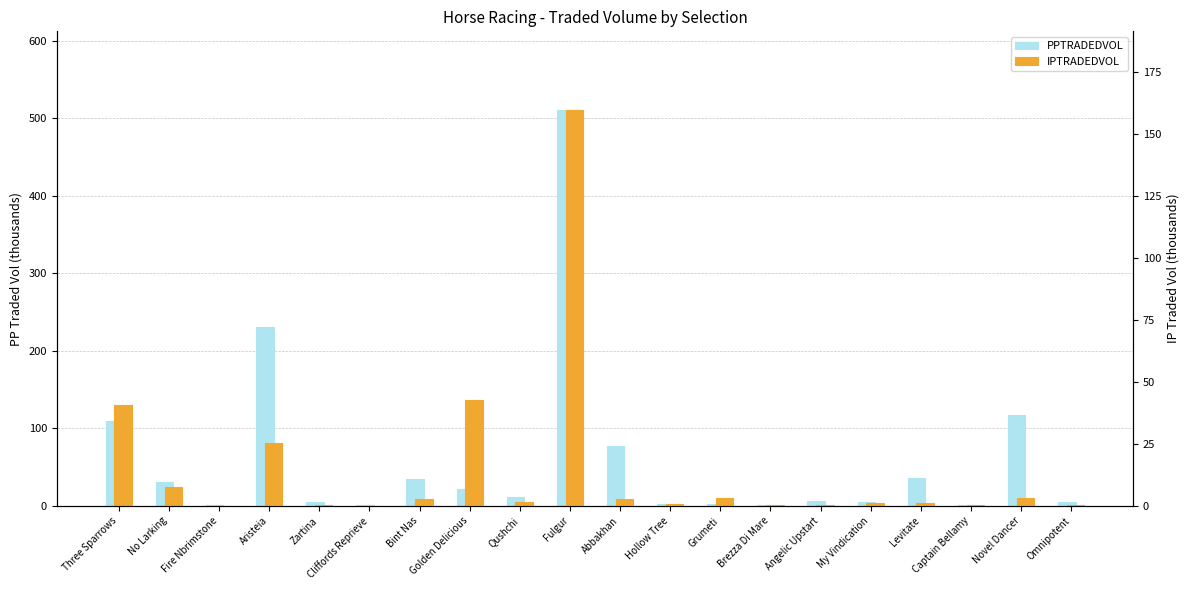

At which category does the chart reach its minimum across all series?

Fire Nbrimstone